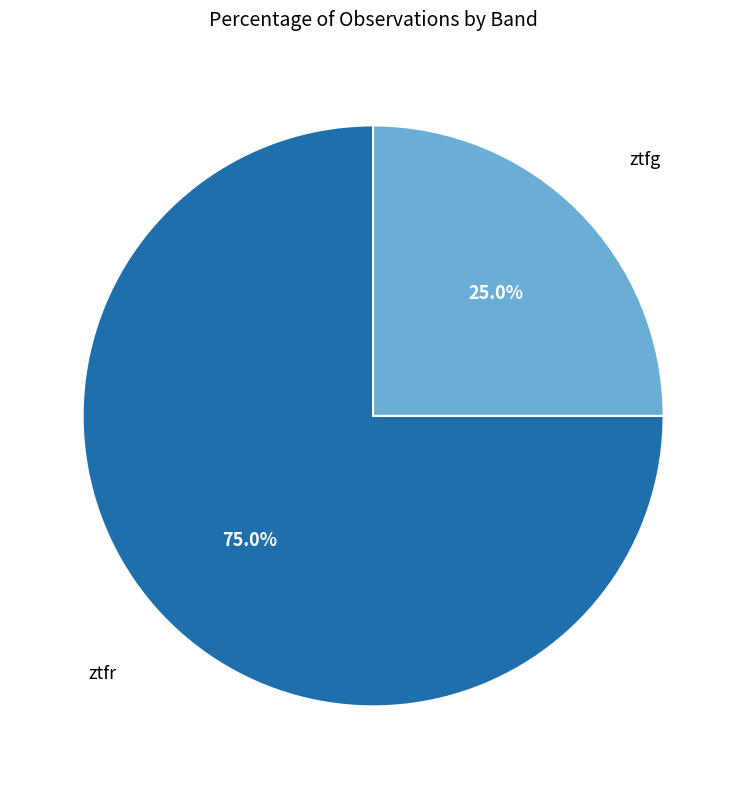

Approximately how many times larger is the value at ztfr compared to ztfg?

3.0